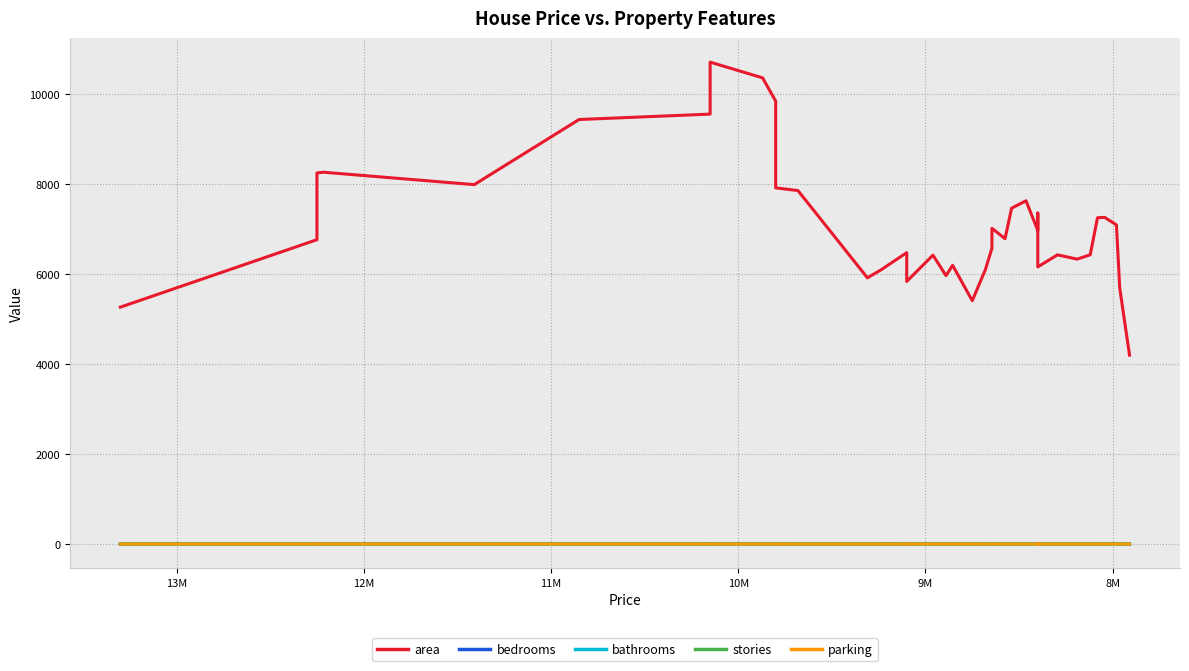

How many lines are shown in the chart?

5